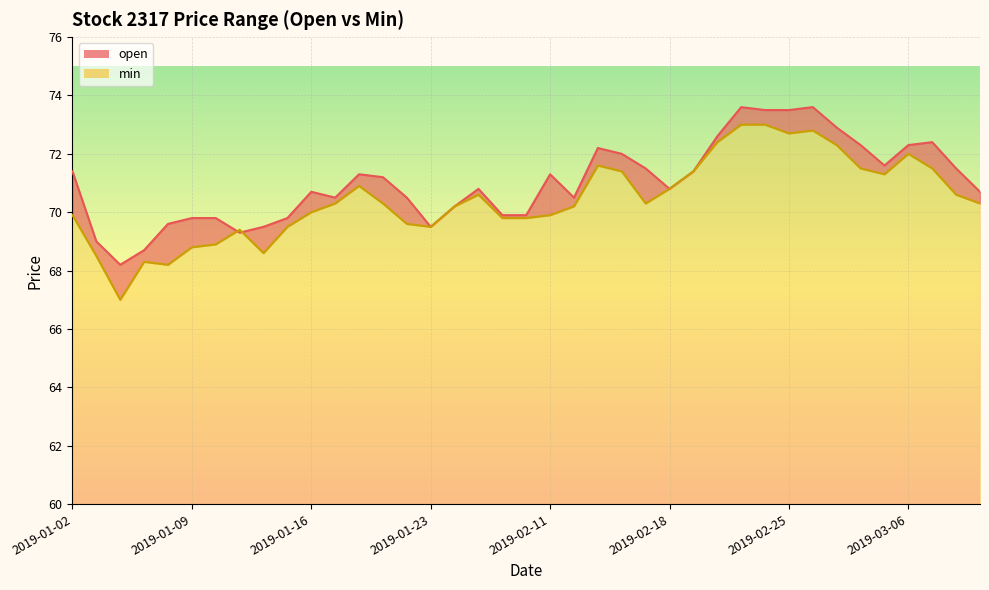

What is the sum of all min values?

2747.1